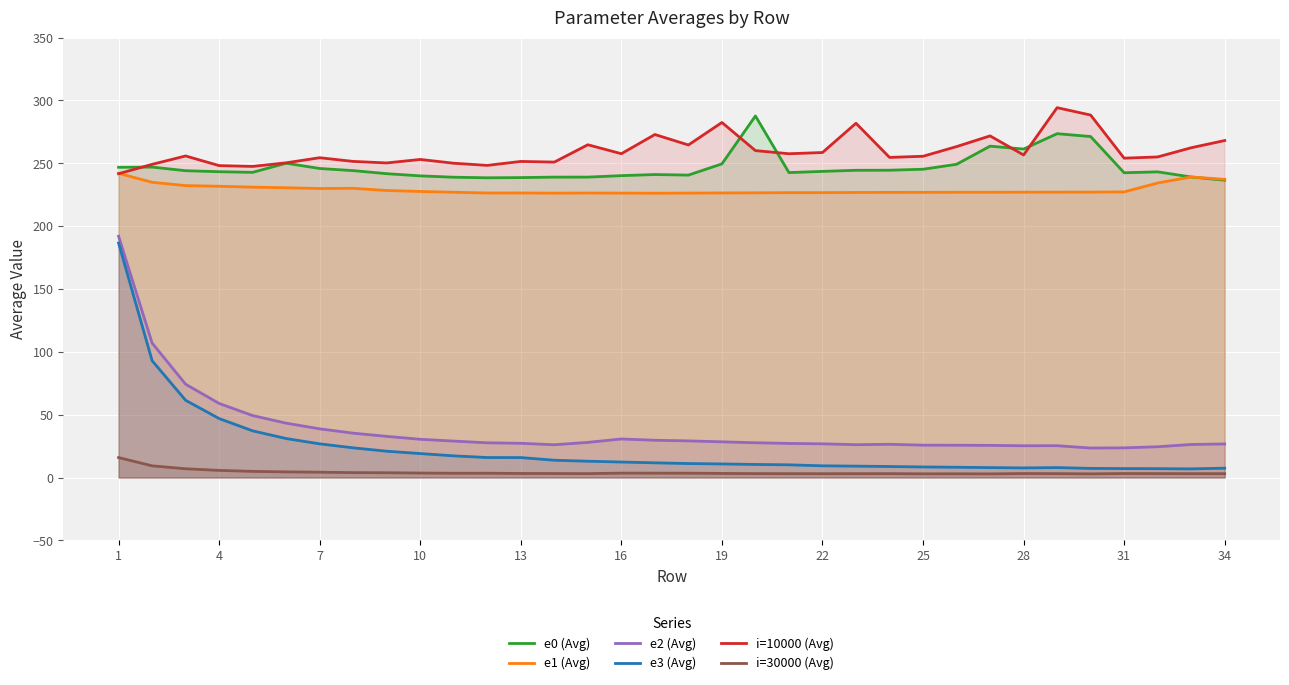

True or false: e0 (Avg) and e2 (Avg) intersect in this chart.

False